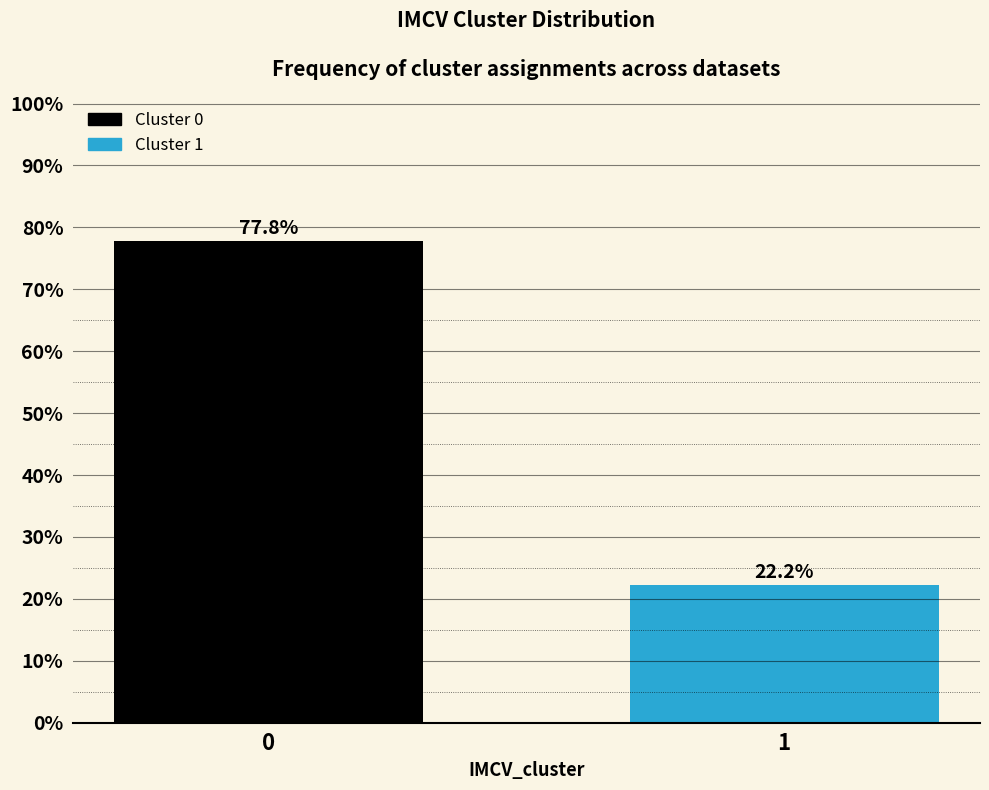

Reading right to left, extract all data points from this chart.

1=22.2	0=77.8